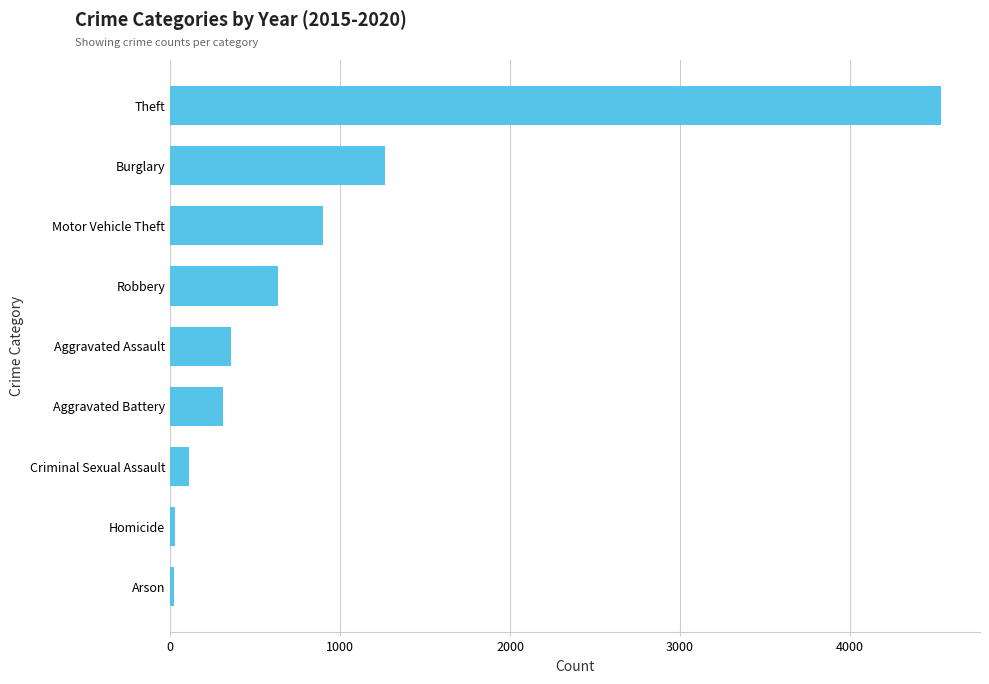

The chart shows a value of 194 at Aggravated Assault. True or false?

False